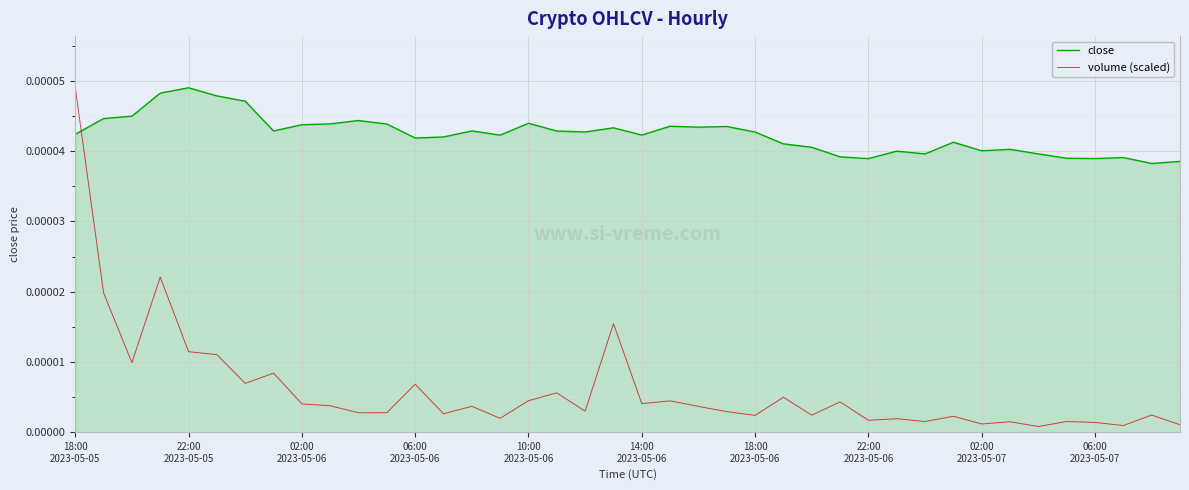

Which series has the largest range (max minus min)?

volume (scaled)